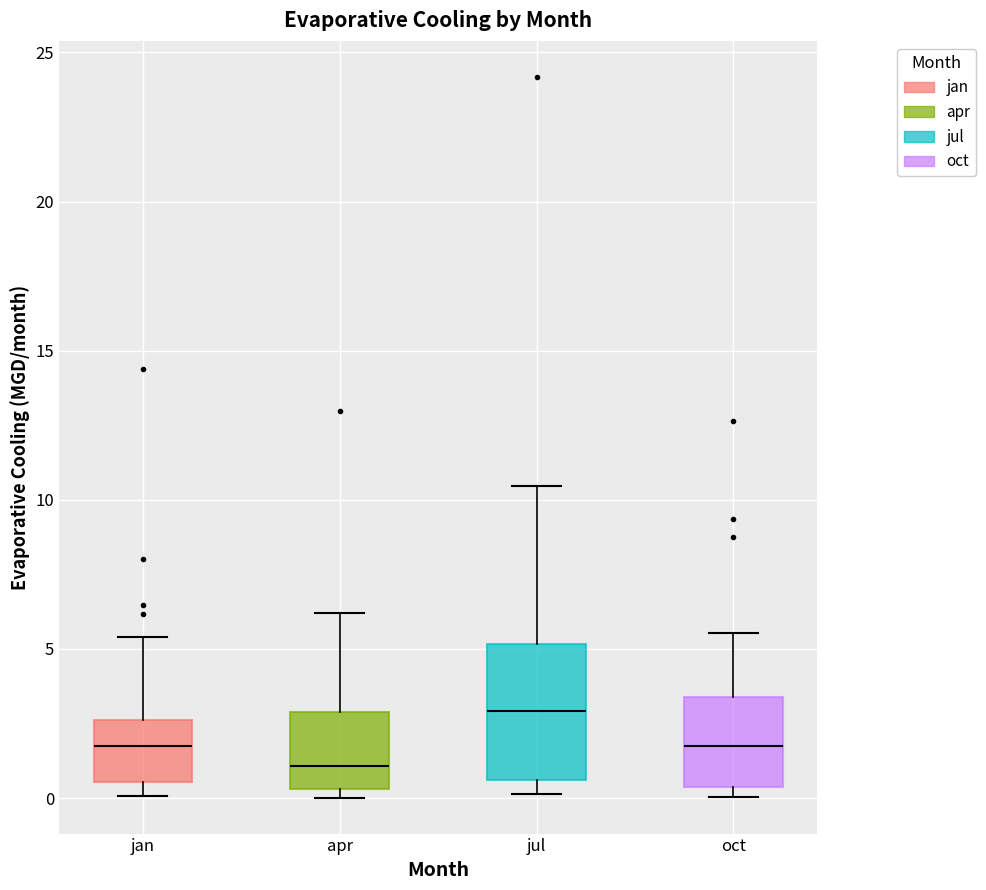

Reading left to right, read every box against the y-axis: the position of its median line, the range the box covers, and the ends of its whiskers. The values are not printed on the chart, so give them approximately, as read against the axis.

jan: median 2.0, box 0.5 to 2.5, whiskers 0.0 to 5.5
apr: median 1.0, box 0.5 to 3.0, whiskers 0.0 to 6.0
jul: median 3.0, box 0.5 to 5.0, whiskers 0.0 to 10.5
oct: median 2.0, box 0.5 to 3.5, whiskers 0.0 to 5.5